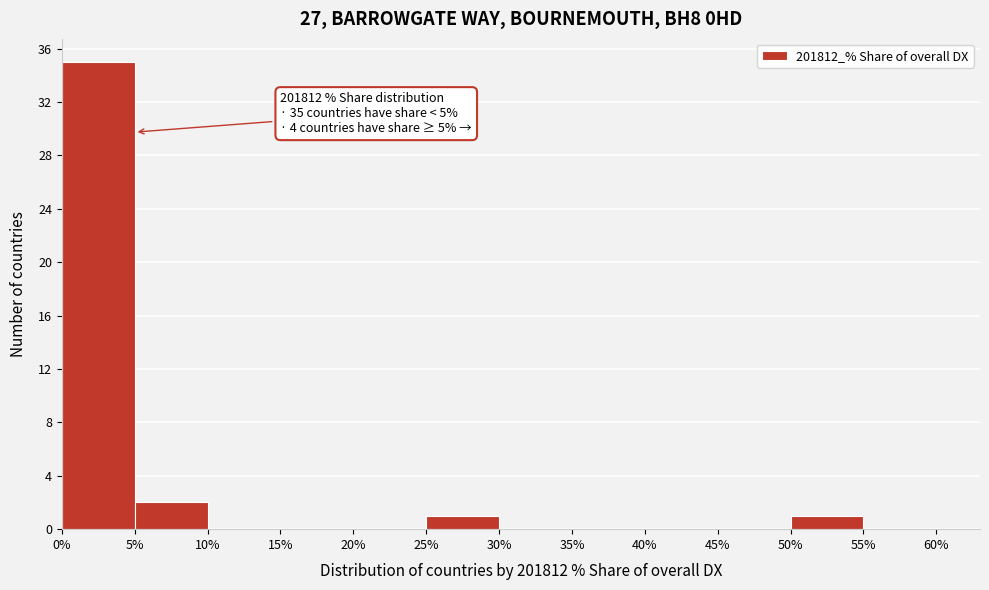

Over which range of the x-axis is the bar tallest?

0% to 5%